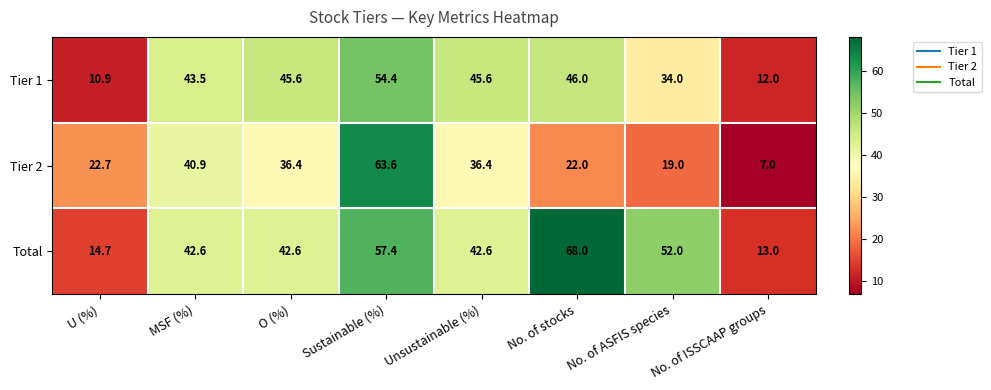

Where does the Total series first go above 42?

MSF (%)